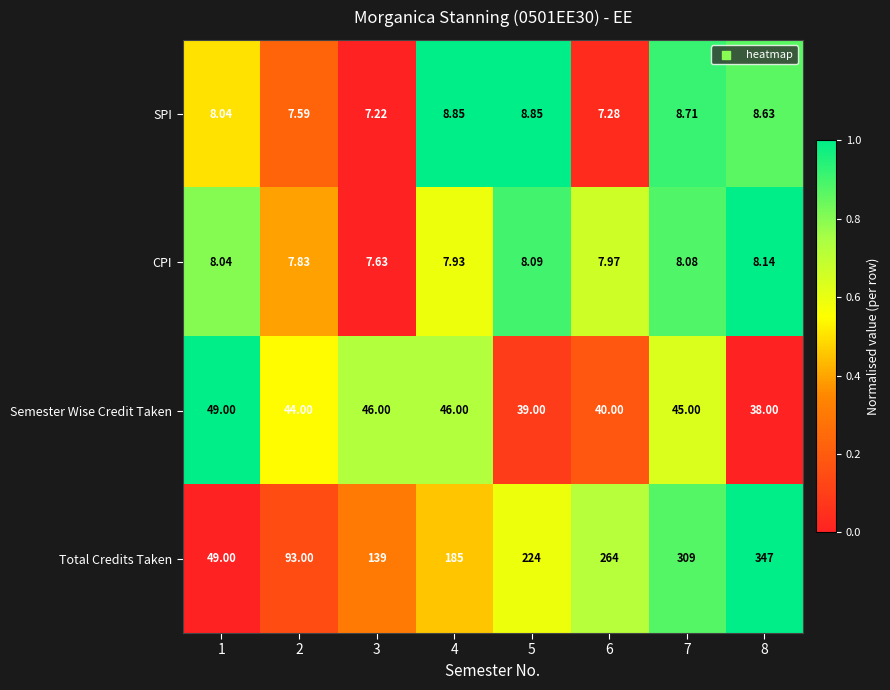

Which series changed the most between 4 and 6?

Total Credits Taken